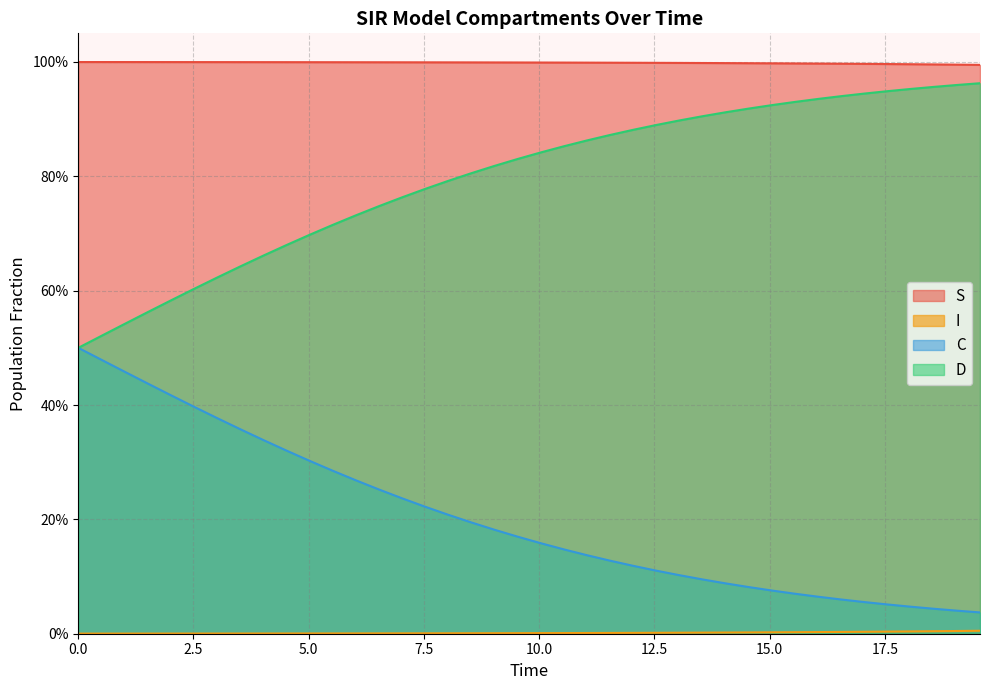

At which category is the sum across all series the highest?

2.5